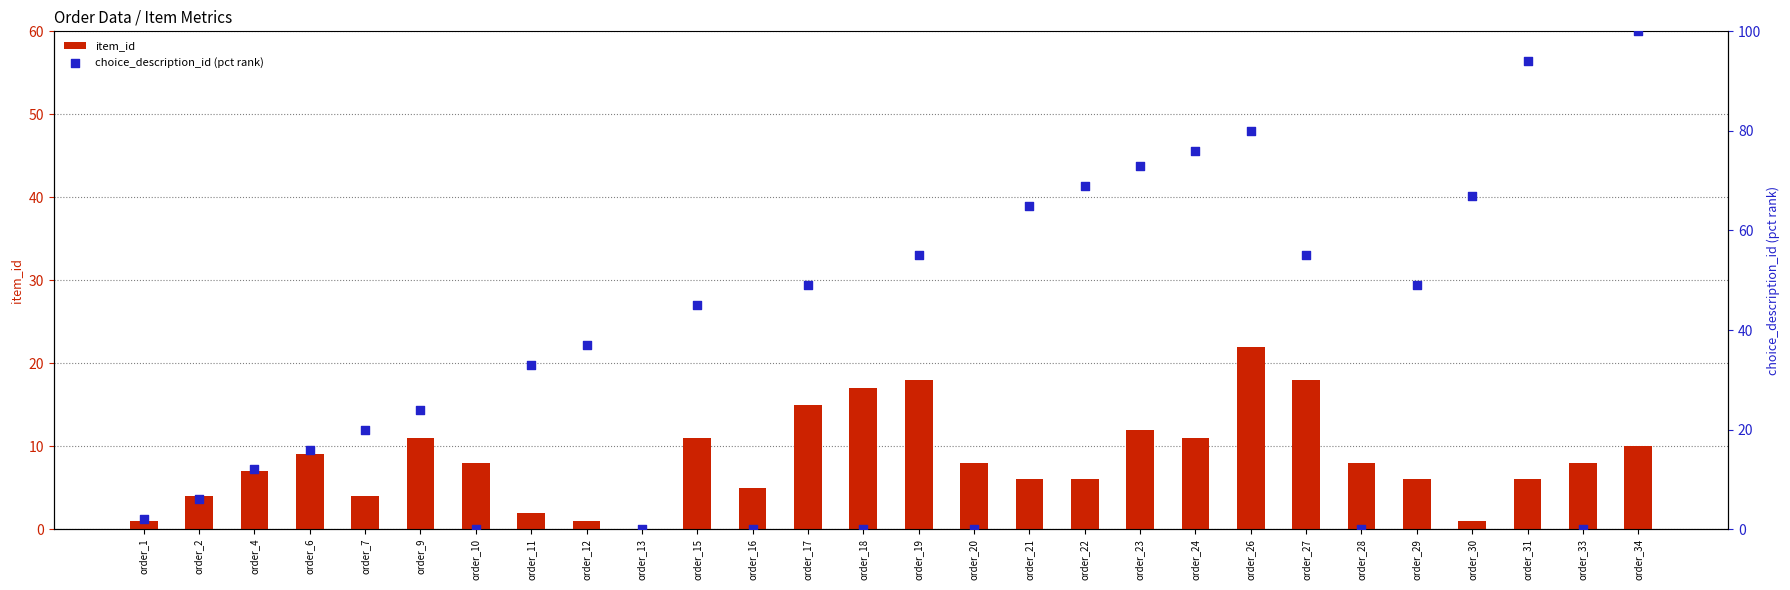

Which series contains the highest Y value?

choice_description_id (pct rank)